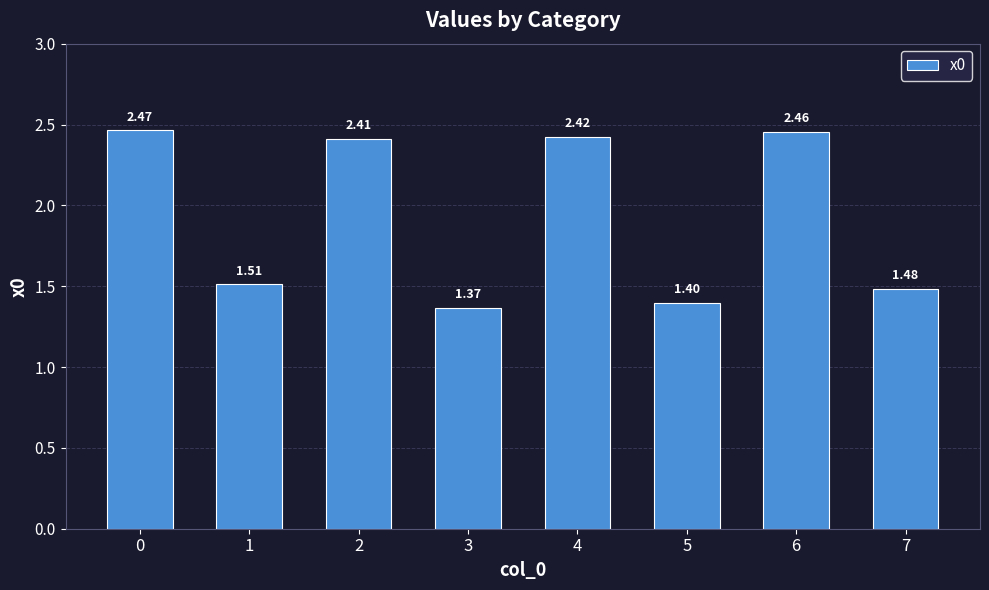

List the labels in order of value, smallest first.

3, 5, 7, 1, 2, 4, 6, 0